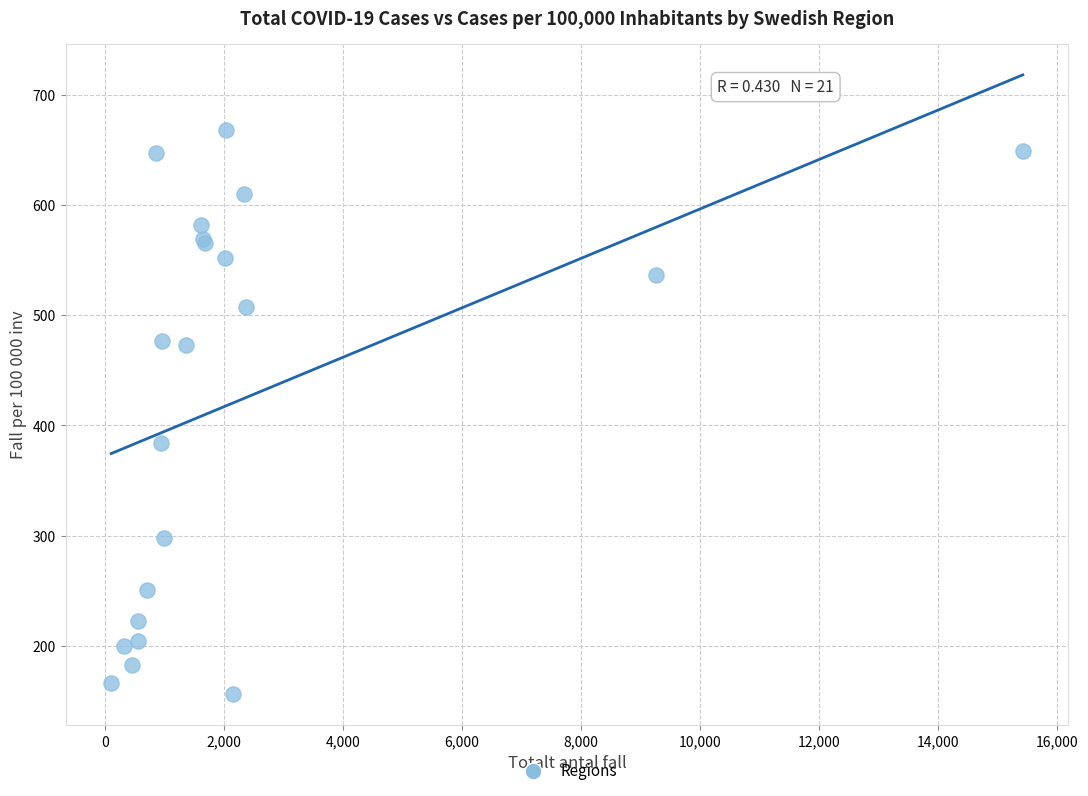

What Y value in the scatter plot is closest to 411?

383.9